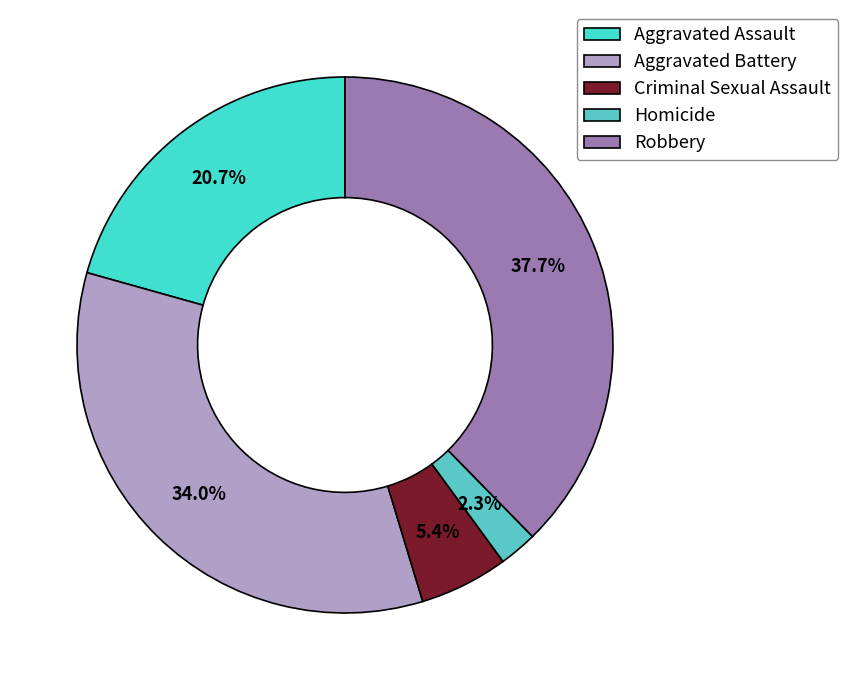

To the nearest percent, what percentage of the pie is Aggravated Battery?

34%